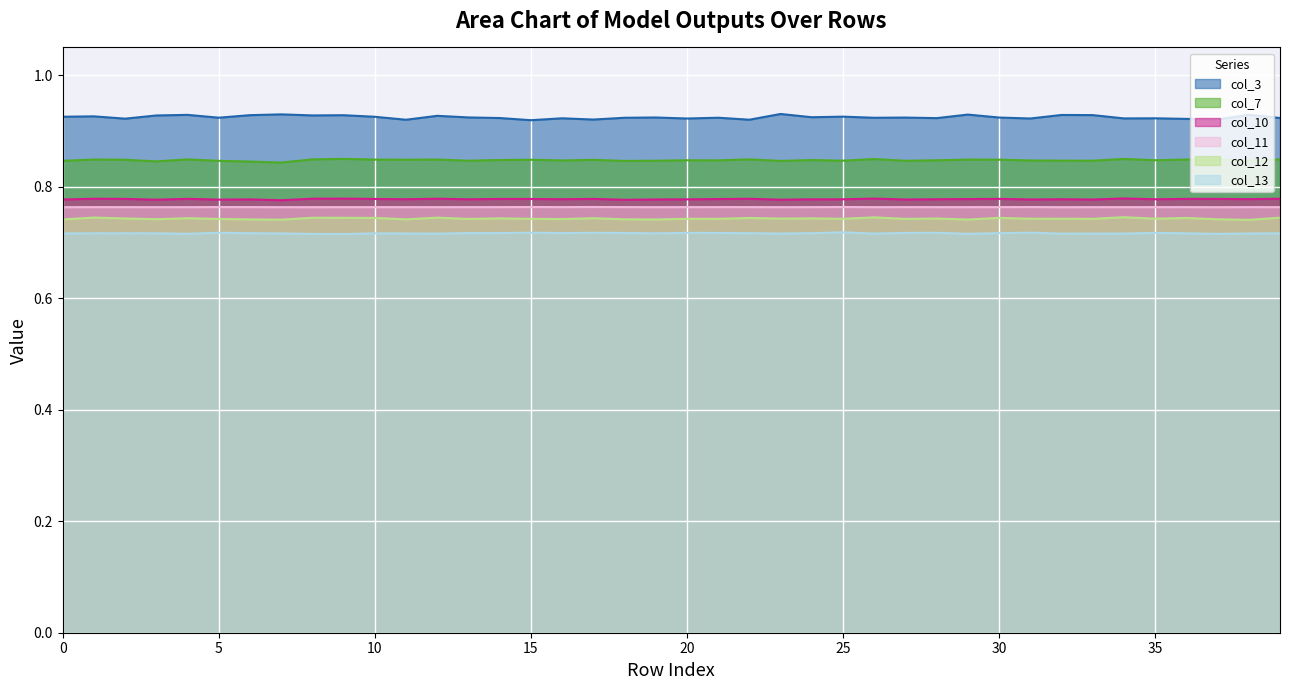

True or false: col_7 has a value of 0.4 at 37.

False